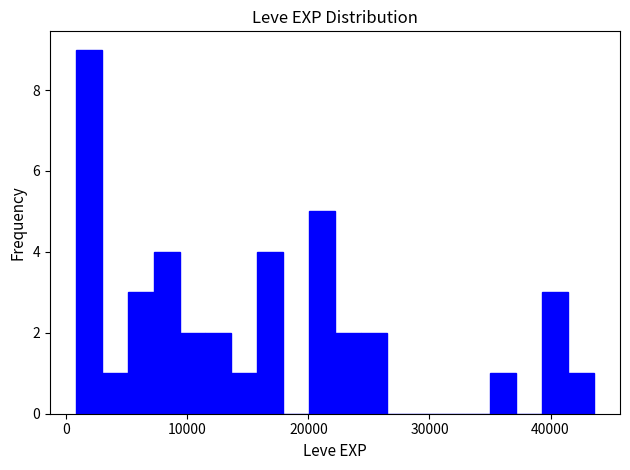

Read against the x-axis, roughly where is the centre of the tallest bar?

2000